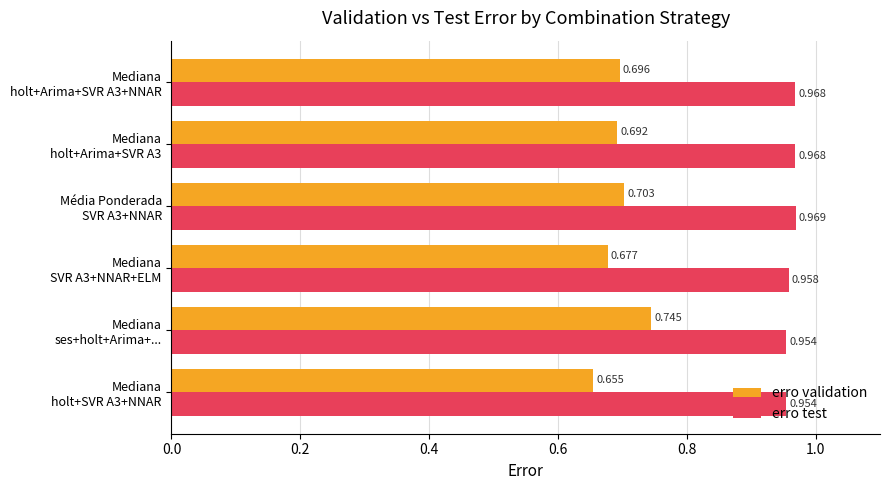

Which series has the largest total across all categories?

erro test